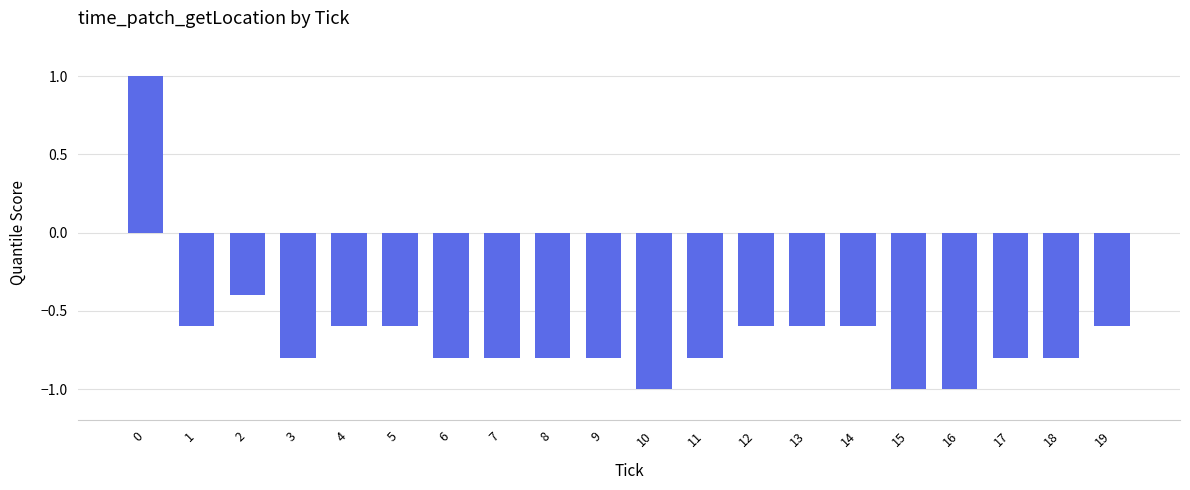

Does the chart contain any negative values?

Yes